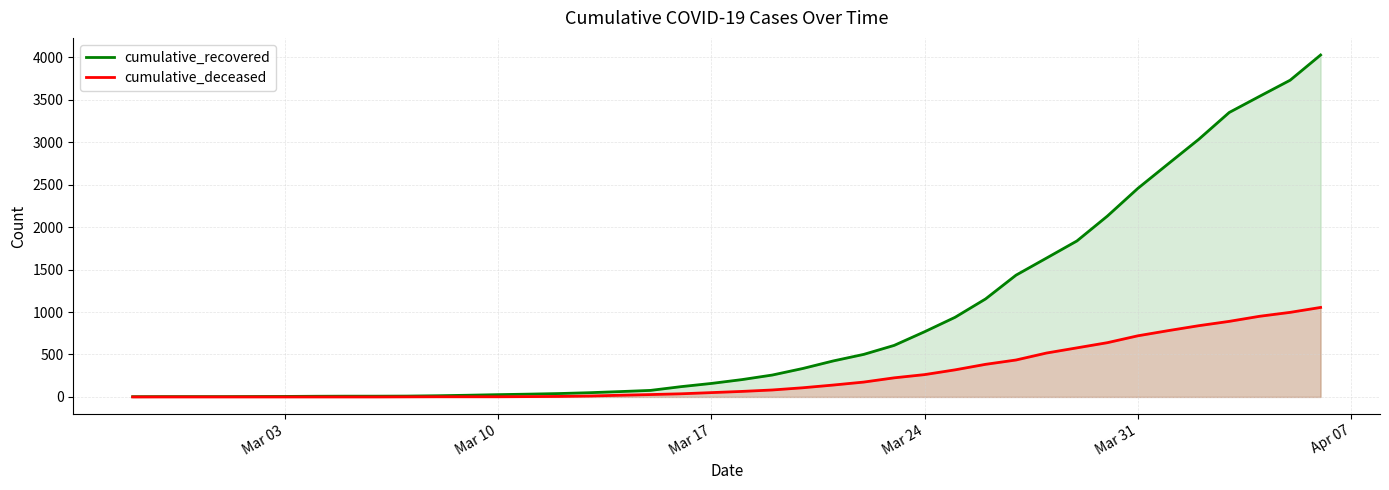

Which series has the largest range (max minus min)?

cumulative_recovered